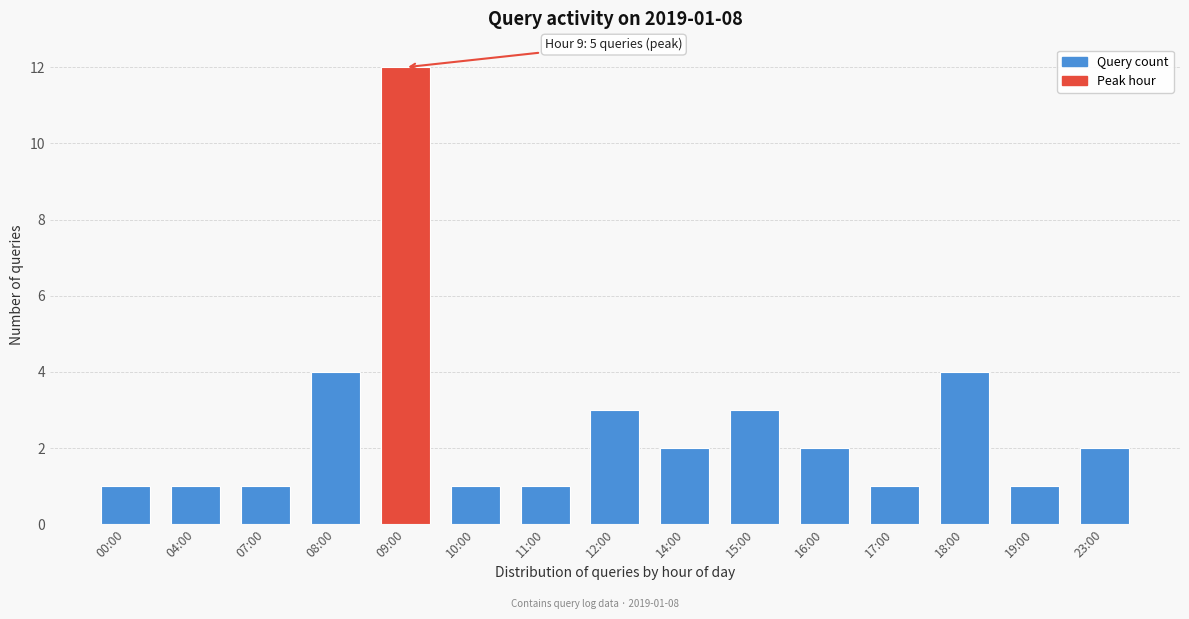

Reading left to right, extract all data points from this chart.

1	1	1	4	12	1	1	3	2	3	2	1	4	1	2